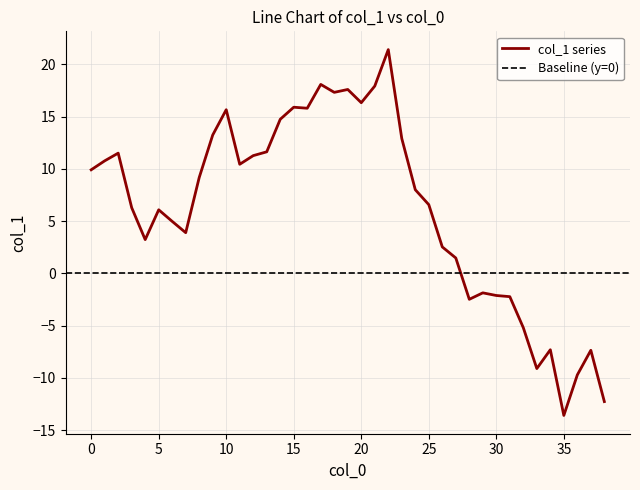

What is the ratio of the value at 11 to the value at 1?

1.0